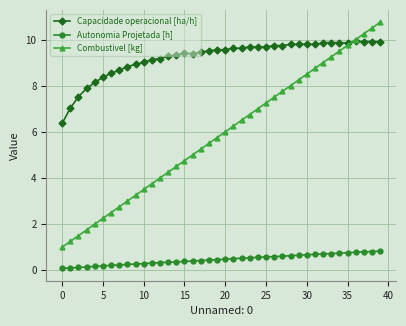

What is the highest value of the Combustivel [kg] series?

10.8